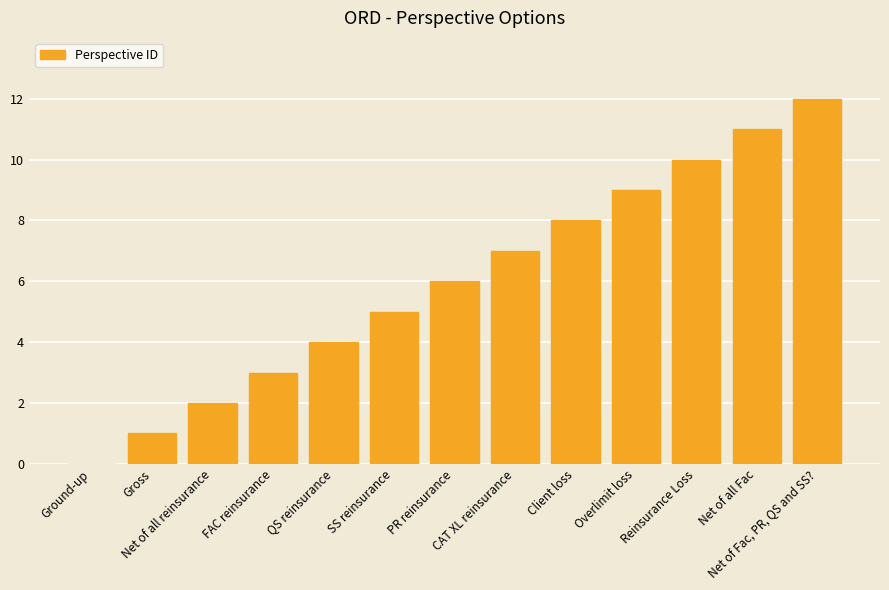

Count the number of data series in this chart.

1